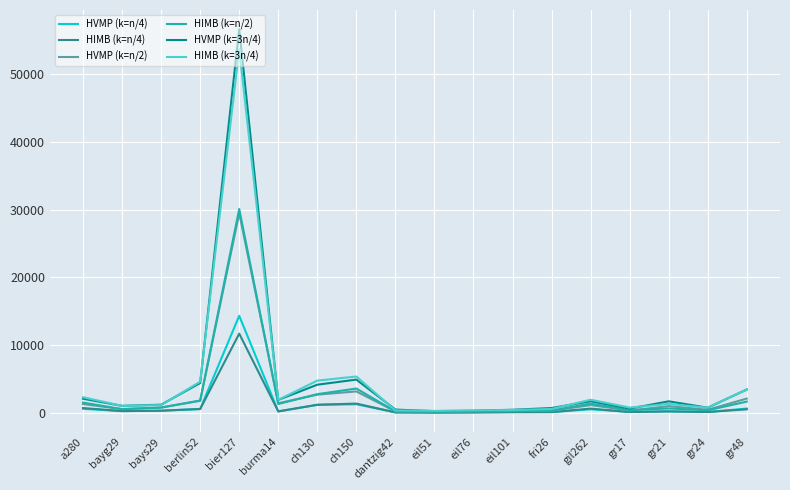

What is the spread (max minus min) of values at ch150?

4087.6